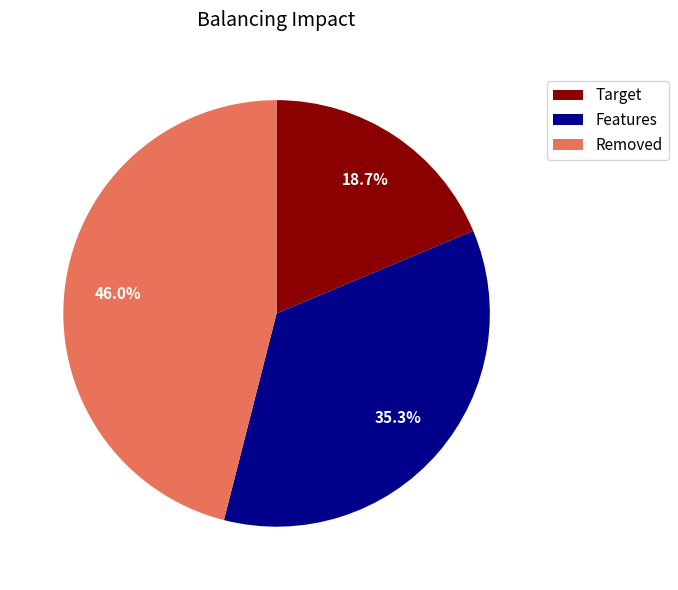

Which slice is the largest?

Removed